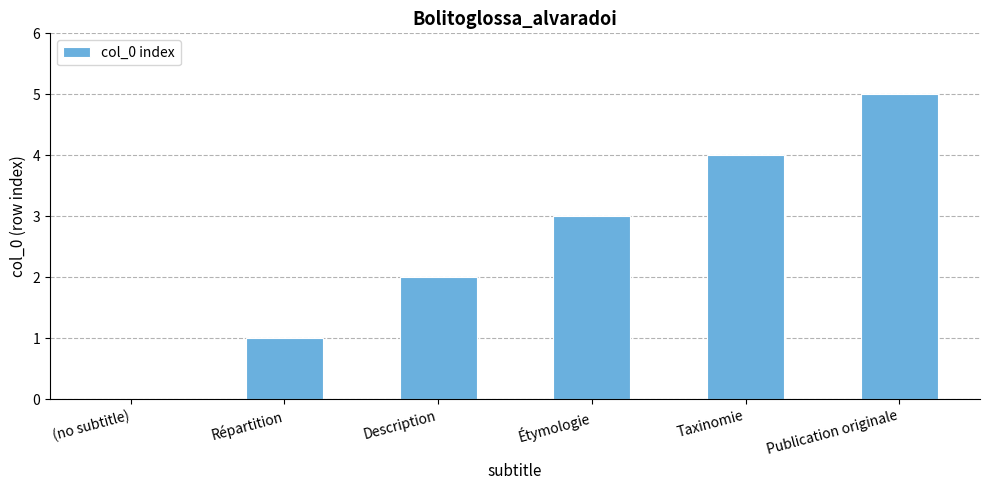

What is the sum of all values?

15